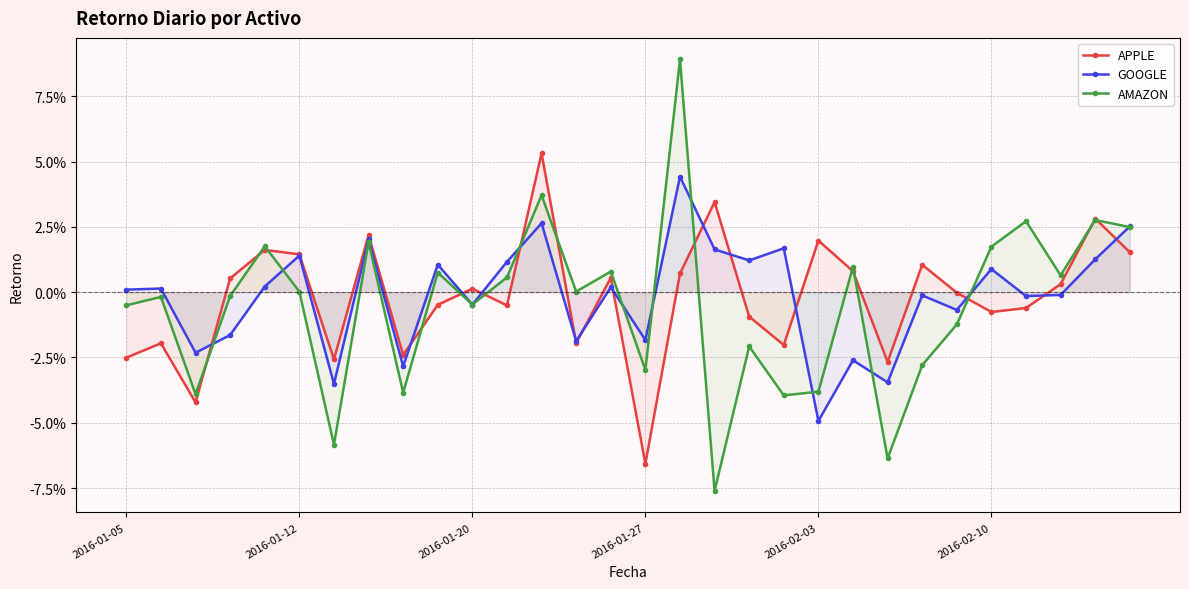

At 2016-02-10, list the series in order from largest to smallest.

AMAZON, GOOGLE, APPLE